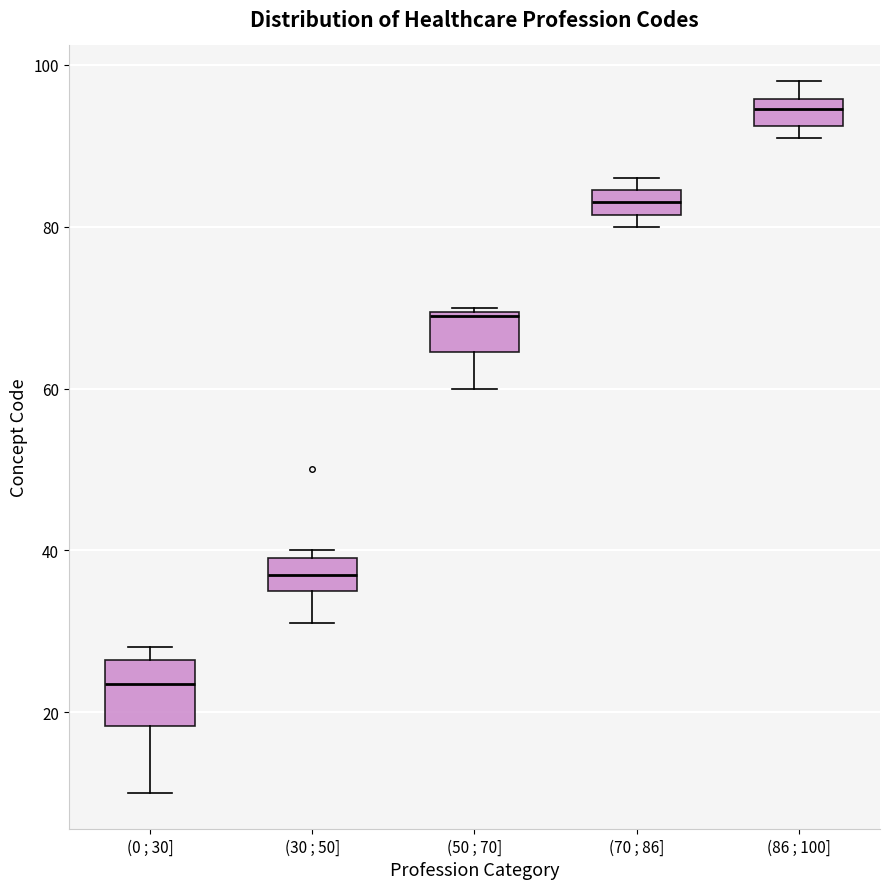

Which box is the tallest, from its lower edge to its upper edge?

(0 ; 30]